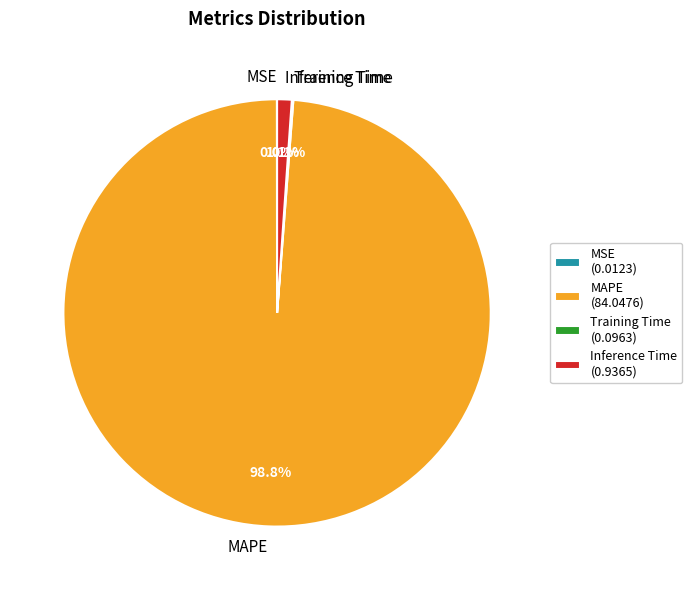

How much of the chart is everything except MAPE?

1.2%